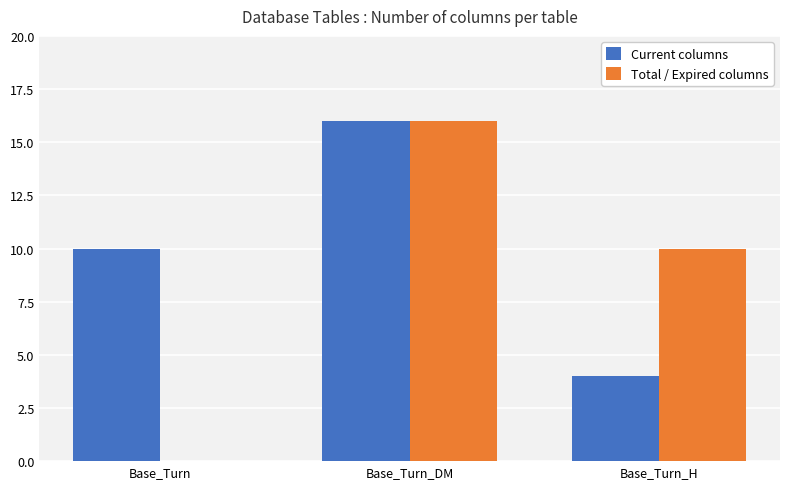

Is it true that Total / Expired columns equals 15 at Base_Turn_H?

False